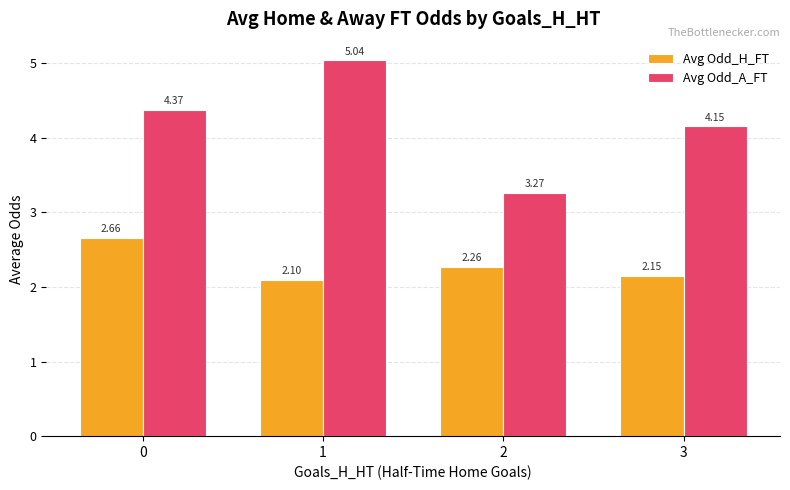

What is the total value across all series at 1?

7.1